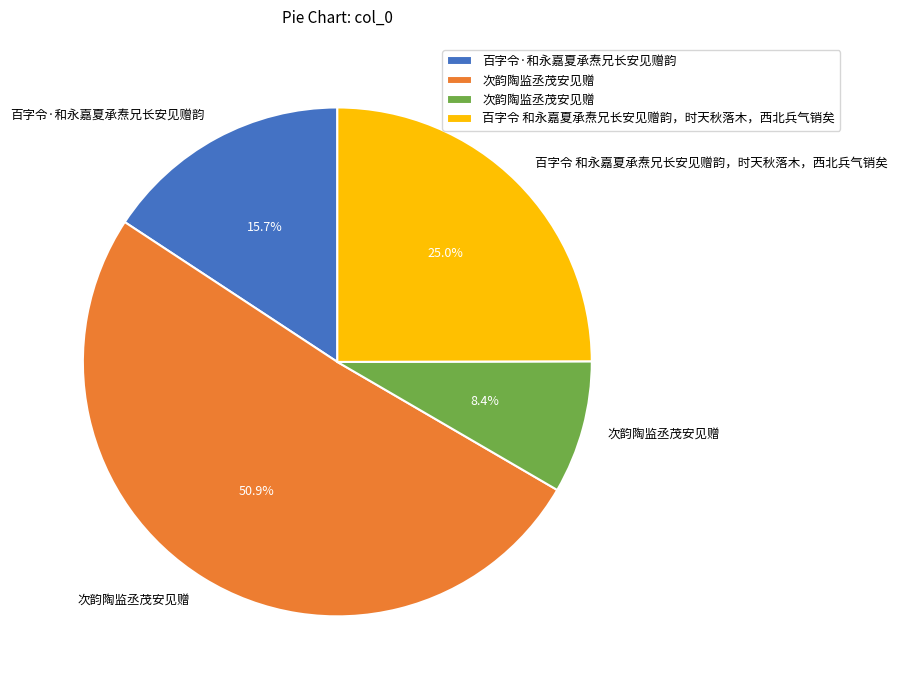

Is there a majority slice in this chart?

Yes